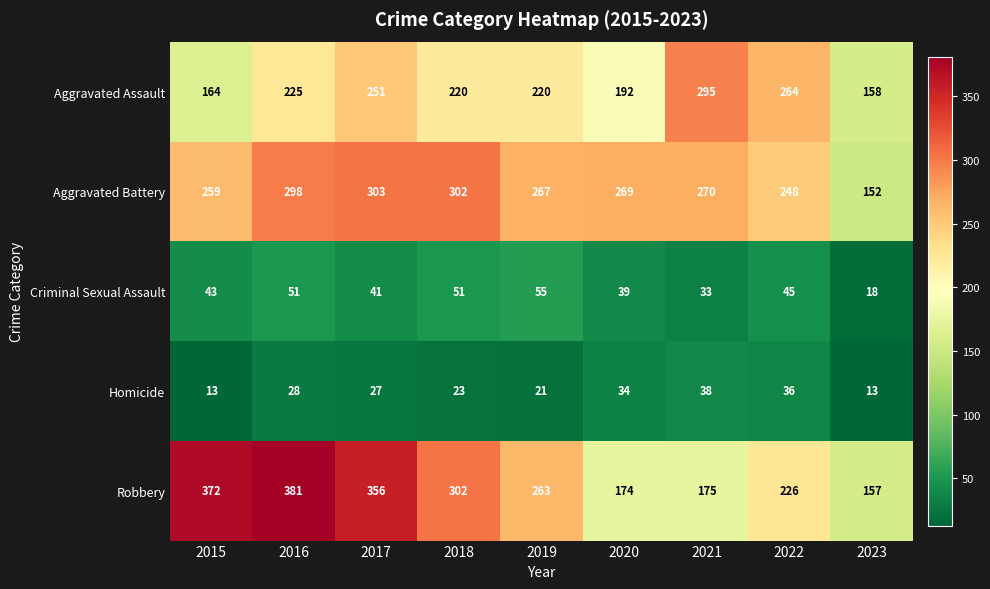

Which series has the largest range (max minus min)?

Robbery